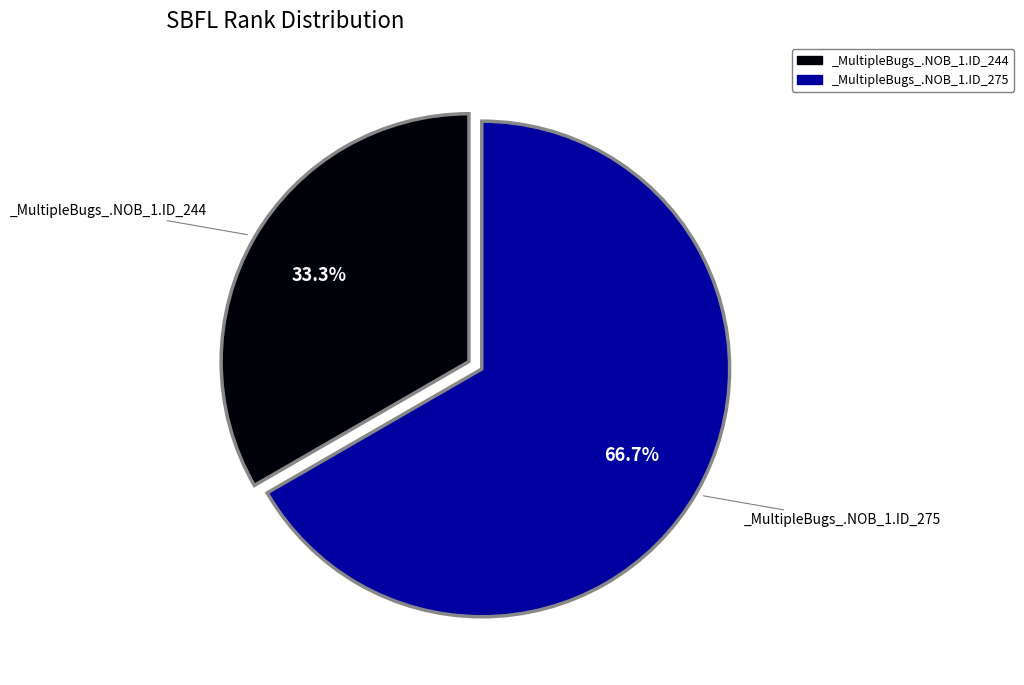

How many slices are in this pie chart?

2